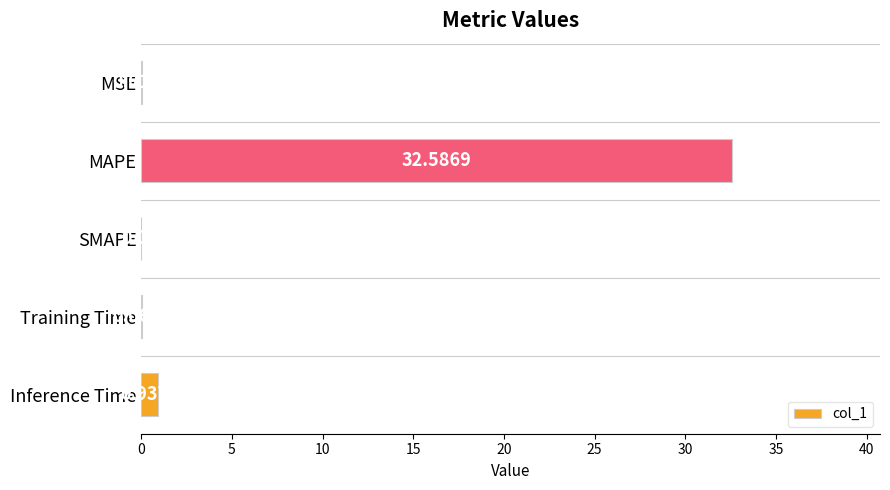

What is the sum of the values at Training Time and MAPE?

32.6